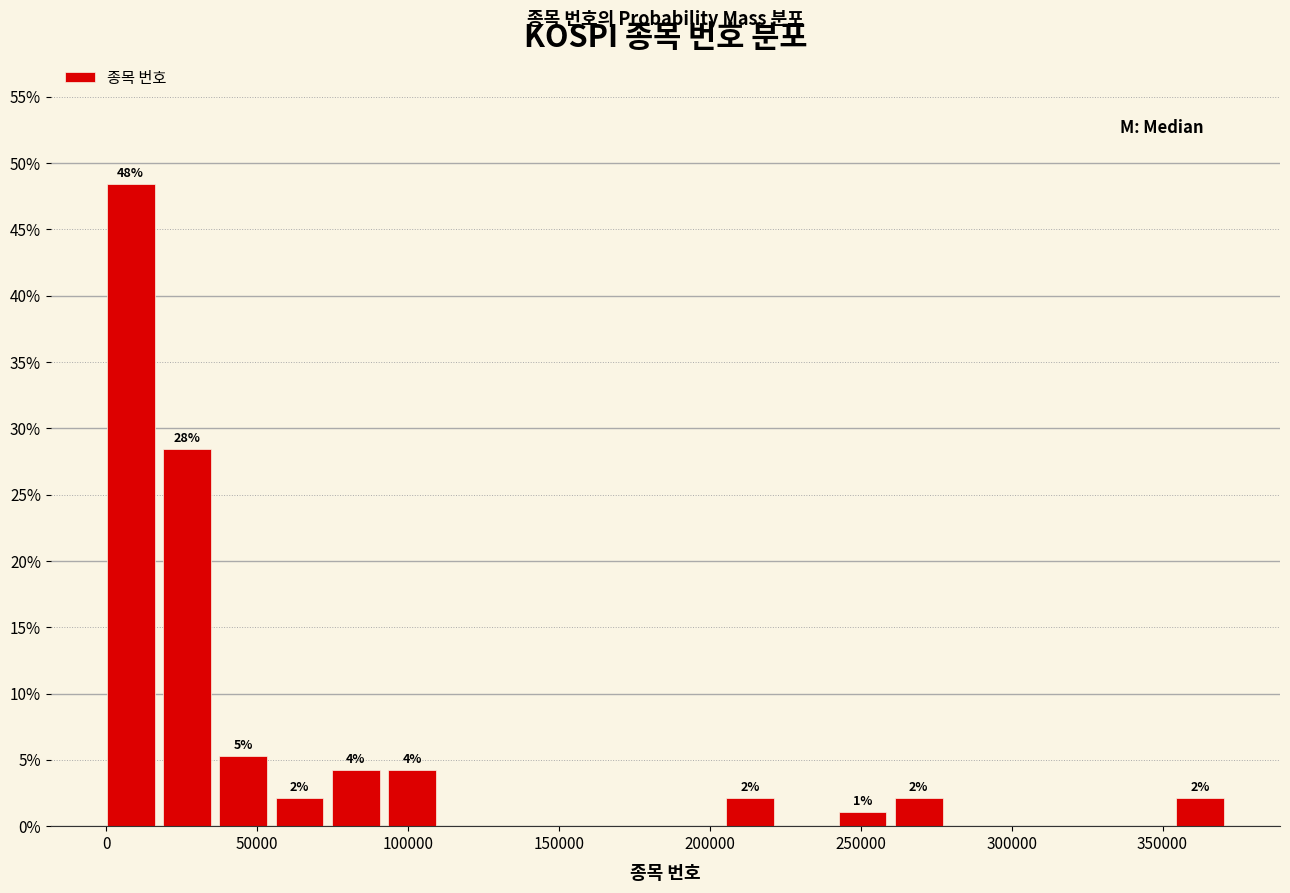

Read against the x-axis, roughly where is the centre of the tallest bar?

10000